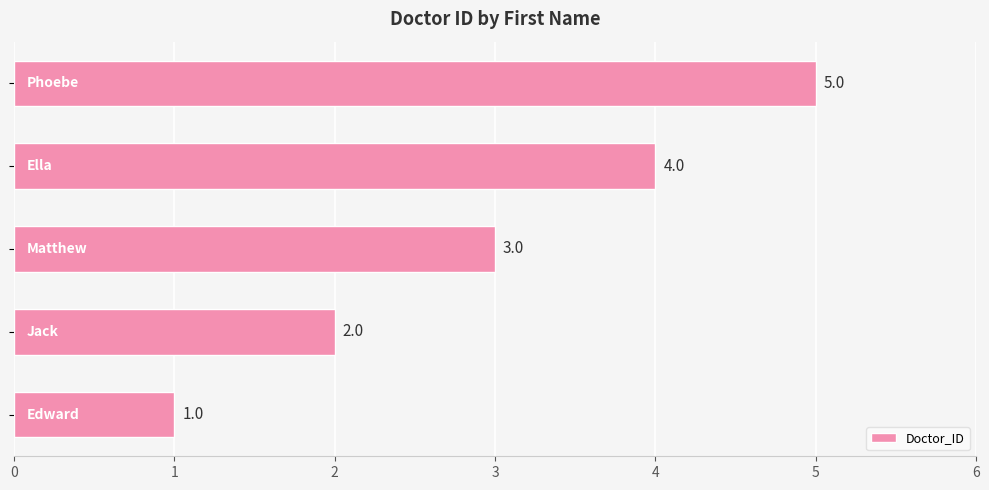

What is the average value?

3